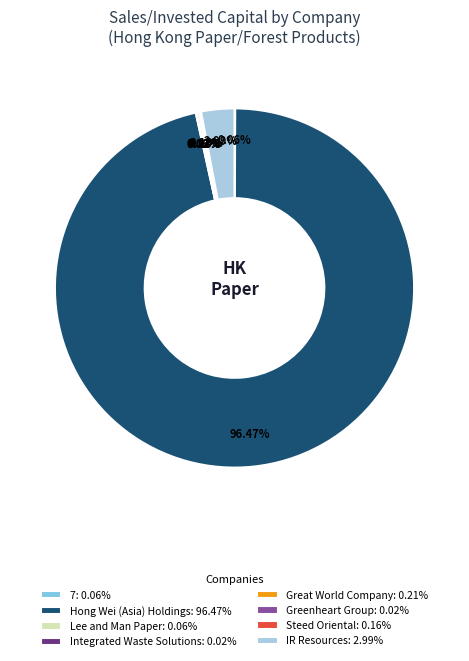

Is there any slice that represents more than half of the pie?

Yes